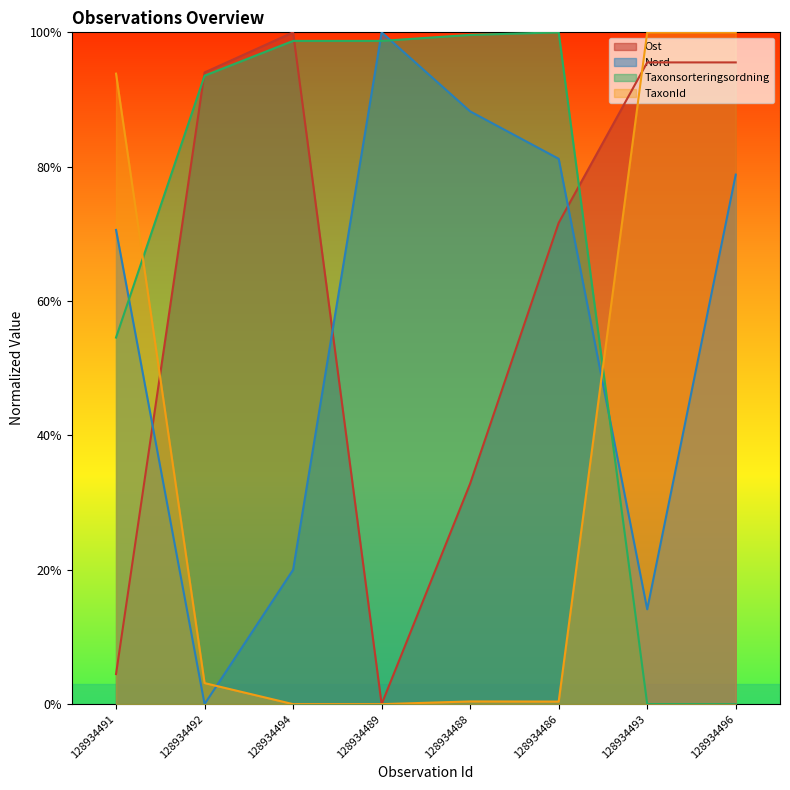

Reading left to right, extract all data points from this chart.

Ost: 128934491=0.0	128934492=0.9	128934494=1.0	128934489=0.0	128934488=0.3	128934486=0.7	128934493=1.0	128934496=1.0
Nord: 128934491=0.7	128934492=0.0	128934494=0.2	128934489=1.0	128934488=0.9	128934486=0.8	128934493=0.1	128934496=0.8
Taxonsorteringsordning: 128934491=0.5	128934492=0.9	128934494=1.0	128934489=1.0	128934488=1.0	128934486=1.0	128934493=0.0	128934496=0.0
TaxonId: 128934491=0.9	128934492=0.0	128934494=0.0	128934489=0.0	128934488=0.0	128934486=0.0	128934493=1.0	128934496=1.0